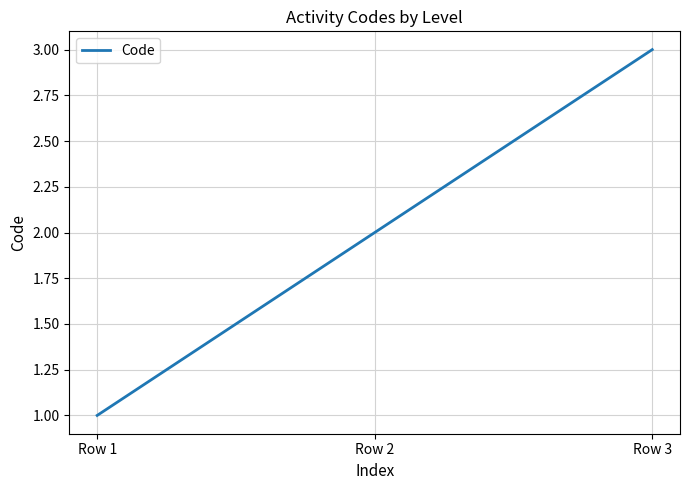

What is the greatest value displayed?

3